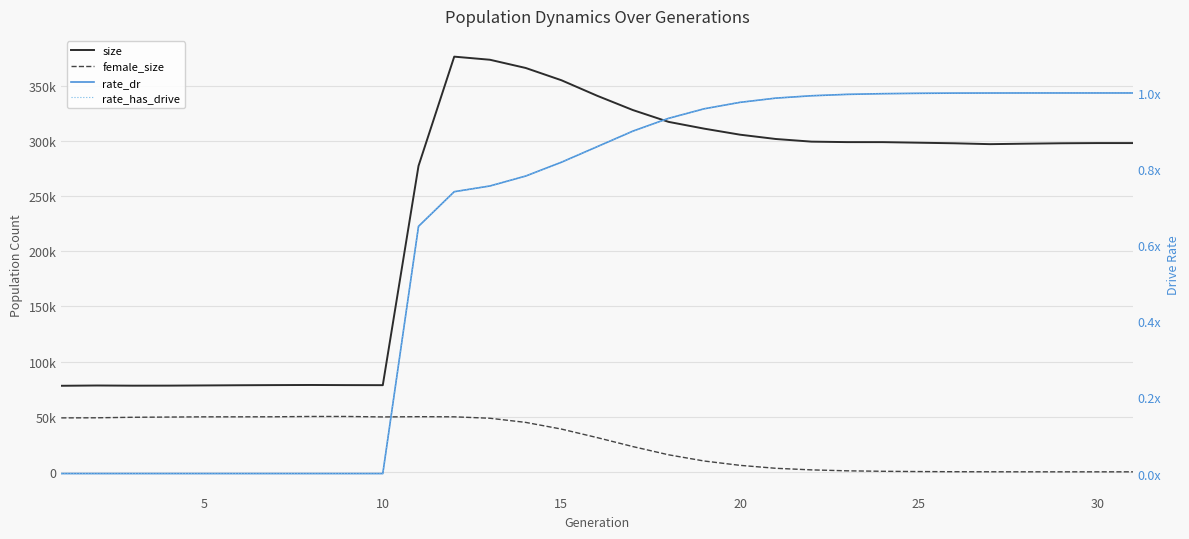

Which label corresponds to the smallest value in the chart?

30